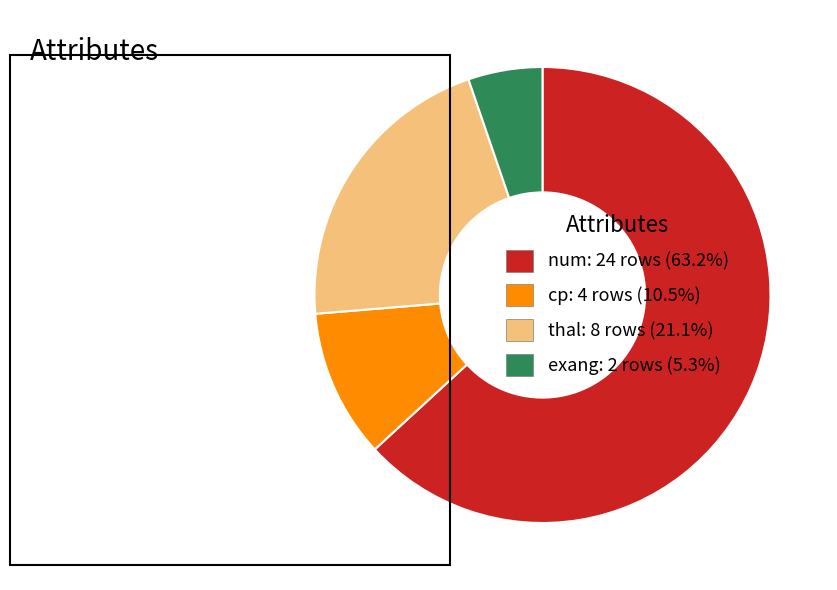

Approximately how many times larger is the value at thal: 8 rows (21.1%) compared to num: 24 rows (63.2%)?

0.3